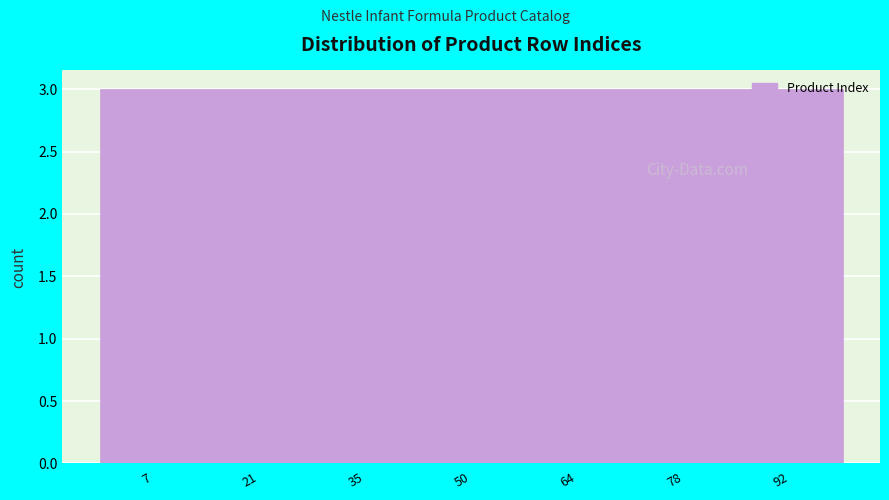

Reading left to right, transcribe this chart: for each bar, give the range it covers on the x-axis and its height. Neither the bar edges nor the heights are printed on the chart, so give them approximately, as read against the axes.

0 to 14: 3
14 to 28: 3
28 to 42: 3
42 to 58: 3
58 to 72: 3
72 to 86: 3
86 to 100: 3